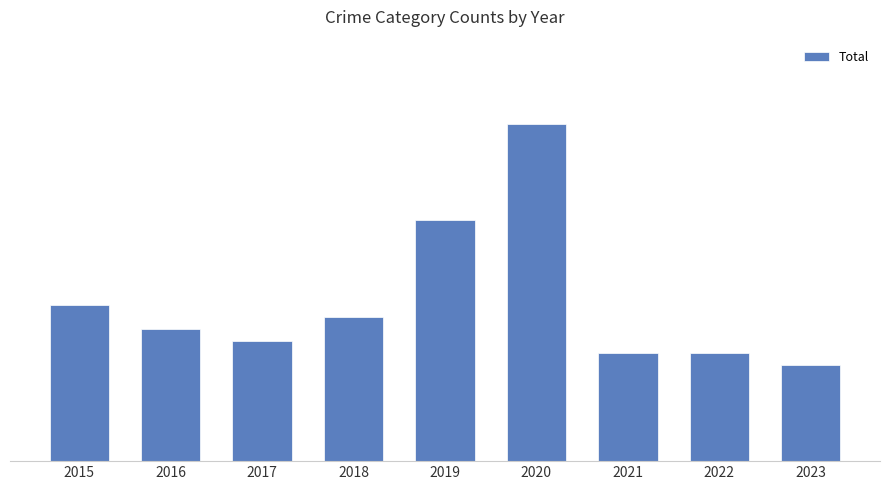

The value at 2018 is 16. True or false?

False